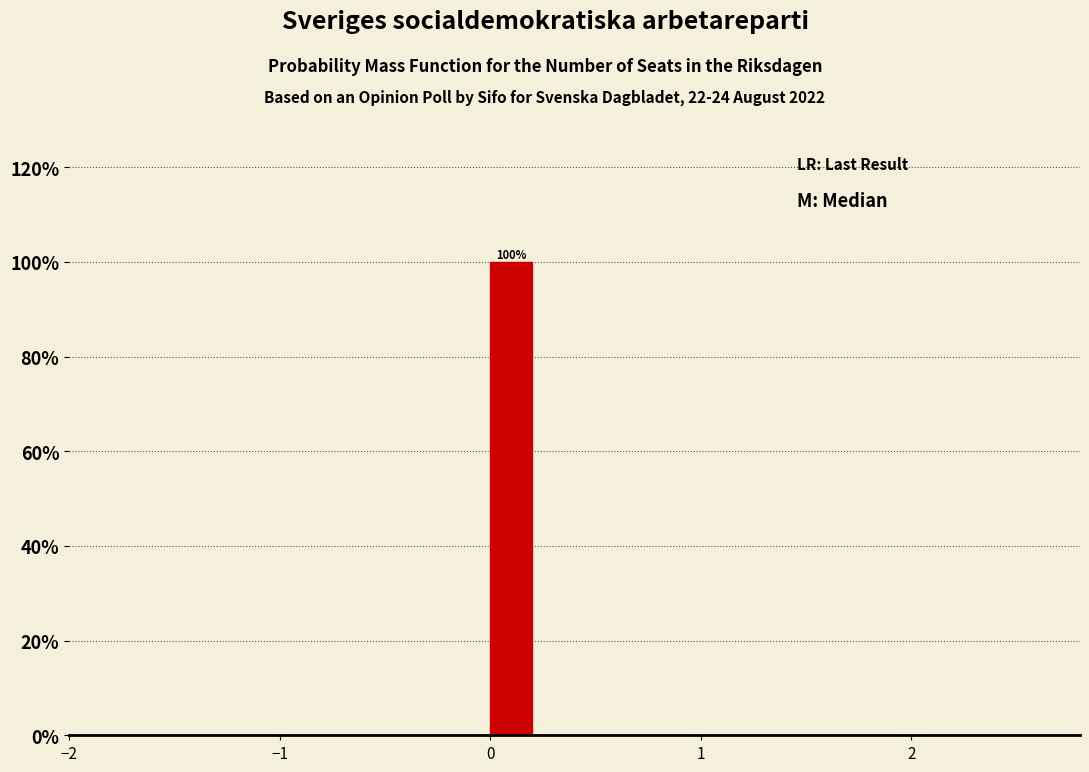

Read against the x-axis, roughly where is the centre of the tallest bar?

0.1